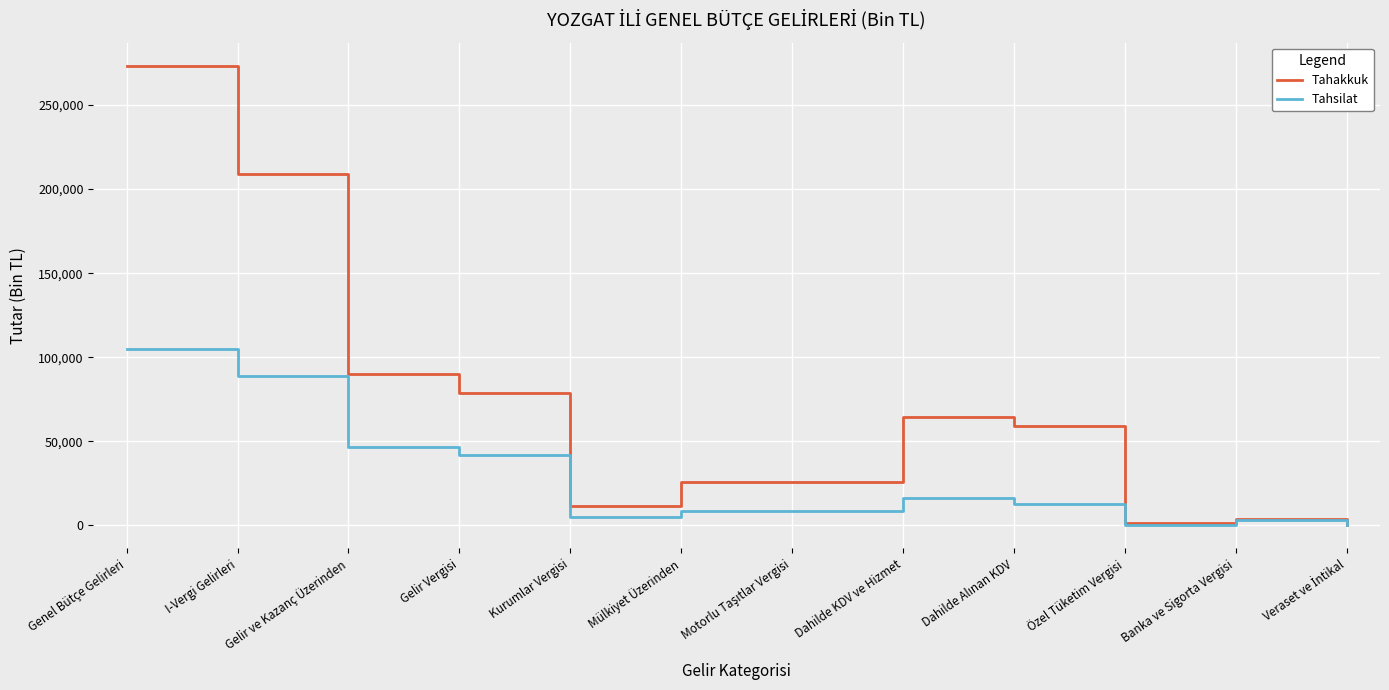

Is it true that Tahakkuk equals 90200 at Gelir ve Kazanç Üzerinden?

True